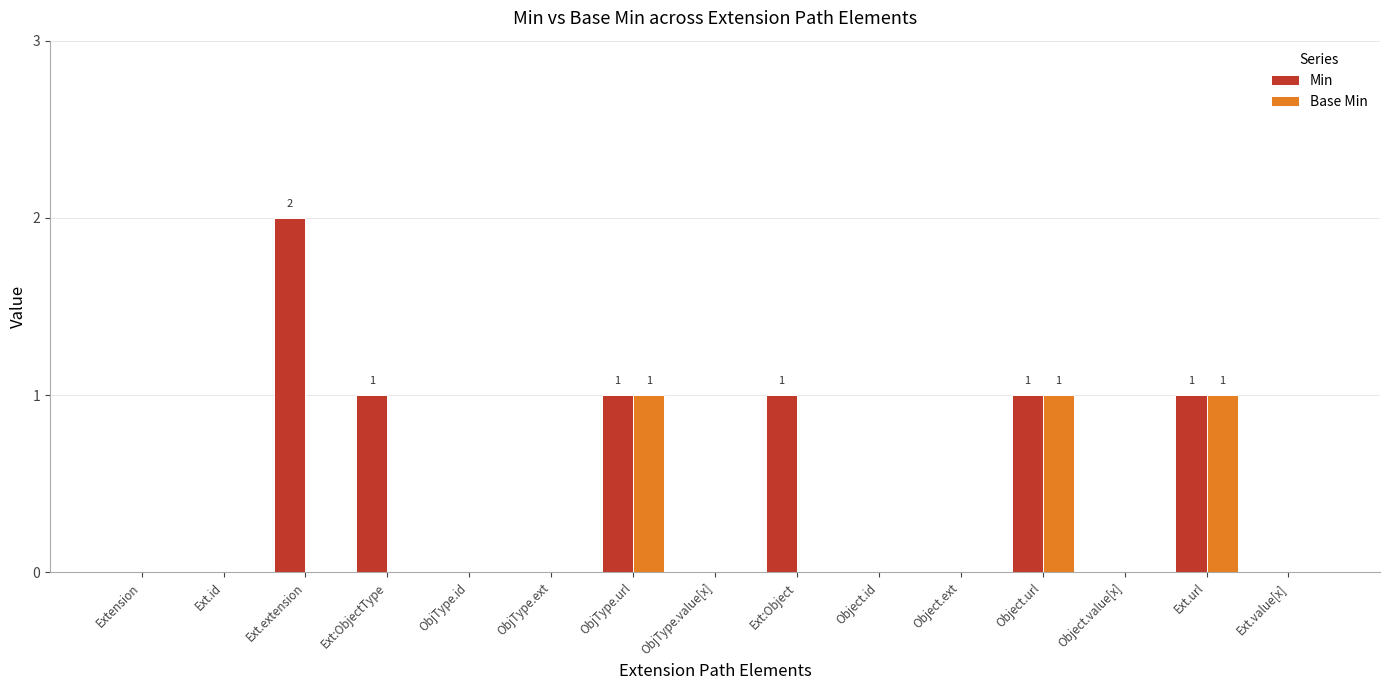

The Base Min series shows -1 at Object.id. True or false?

False